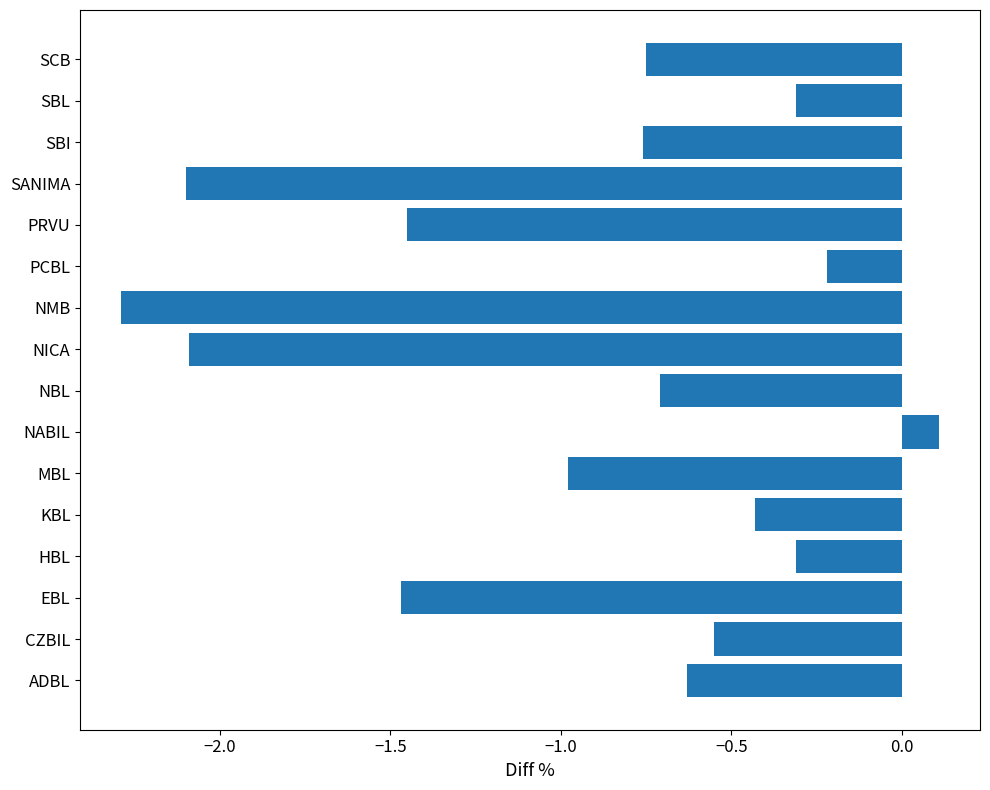

The chart shows a value of -1.0 at MBL. True or false?

True